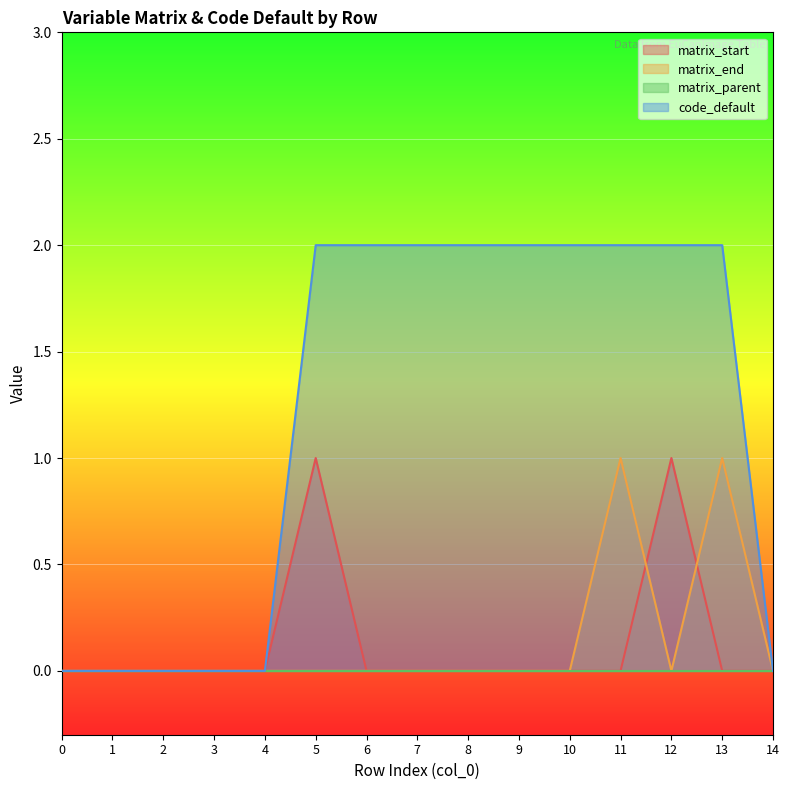

Is the value of matrix_end at 13 greater than the value of matrix_start at 4?

Yes